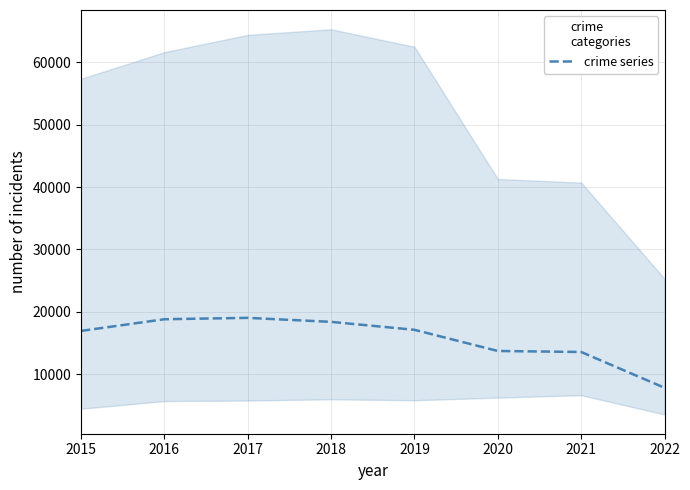

What is the value of the 1st point from the left?

16955.8